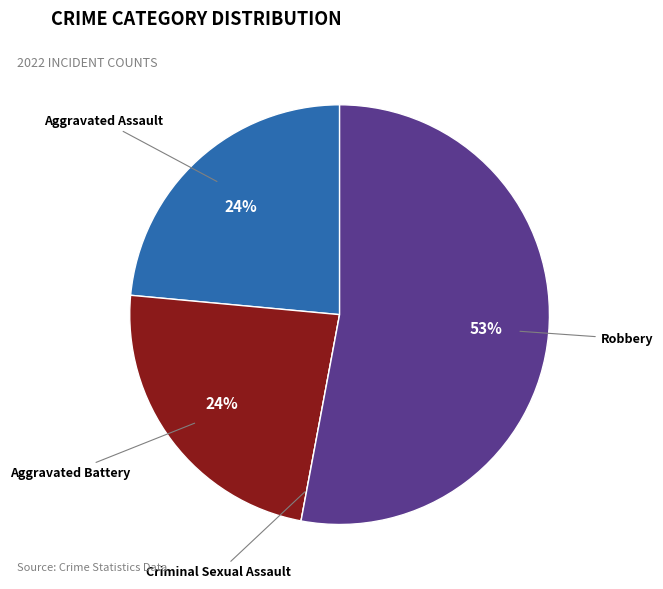

What is the ratio of the value at Aggravated Battery to the value at Aggravated Assault?

1.0